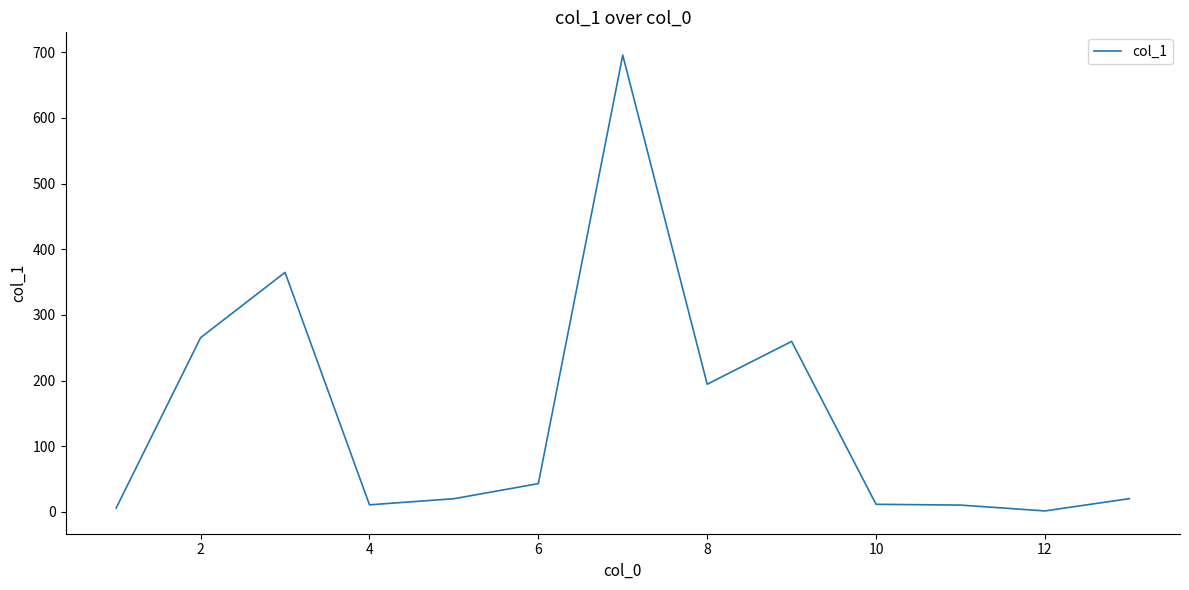

What is the maximum value shown in the chart?

695.5